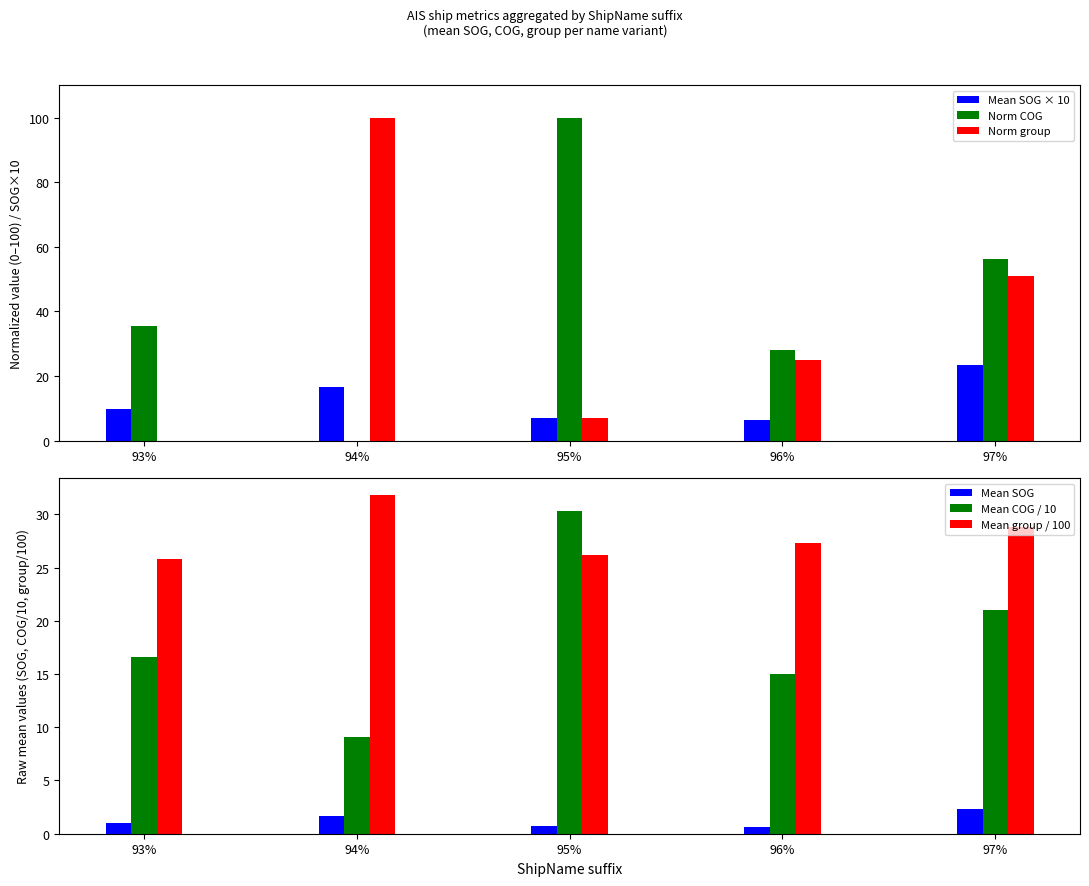

Between 94% and 97%, which series saw the biggest shift?

Norm COG